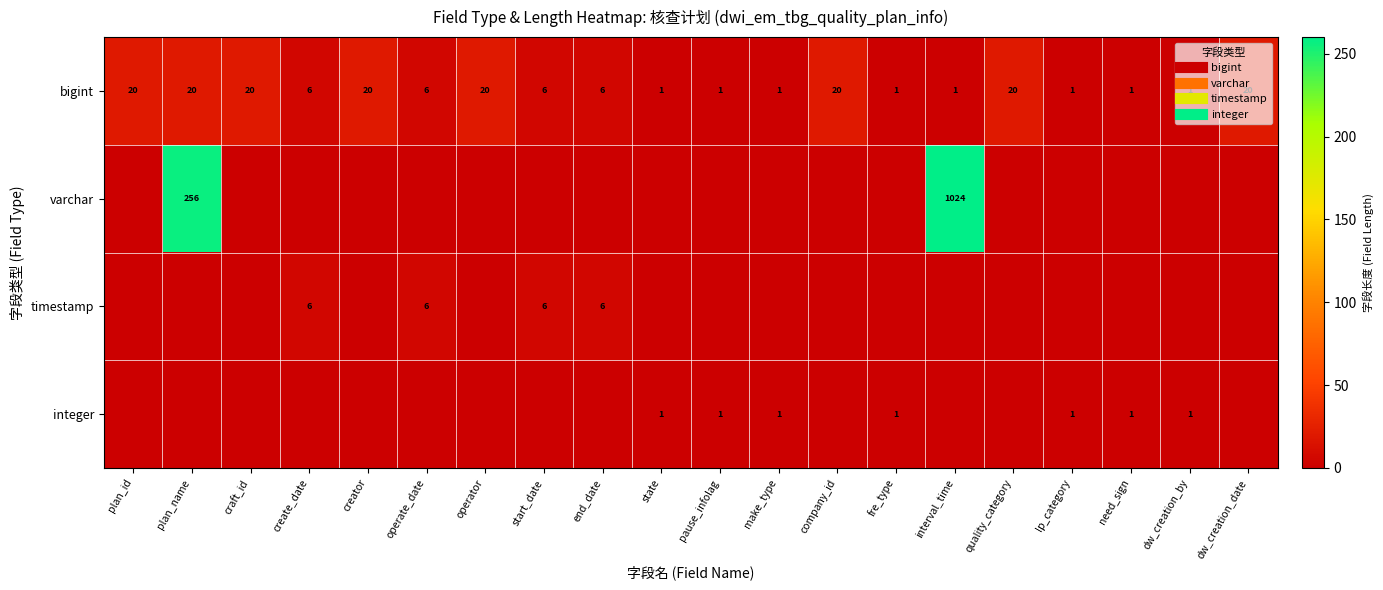

Where does the bigint series first go above 6?

plan_id